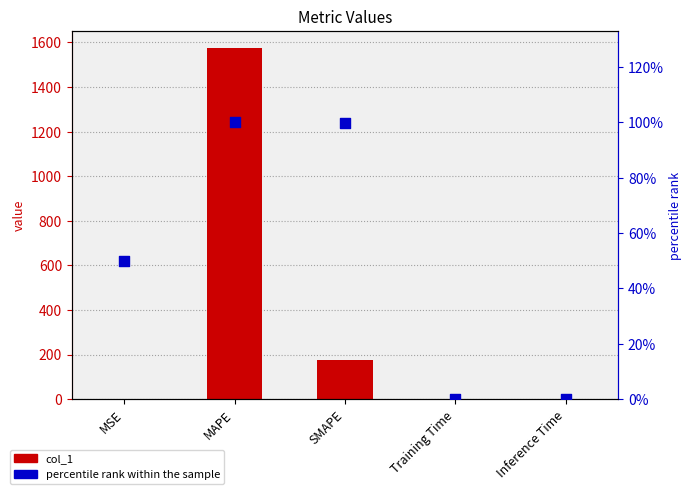

At how many categories does at least one series exceed 102?

2